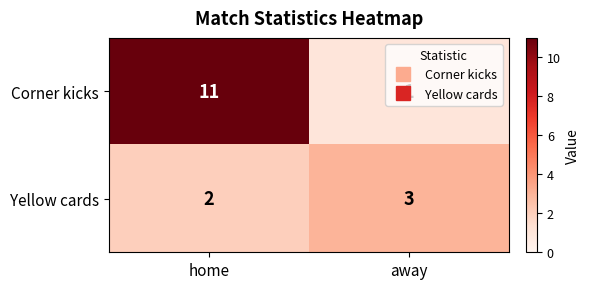

Is it true that Corner kicks equals 11 at home?

True